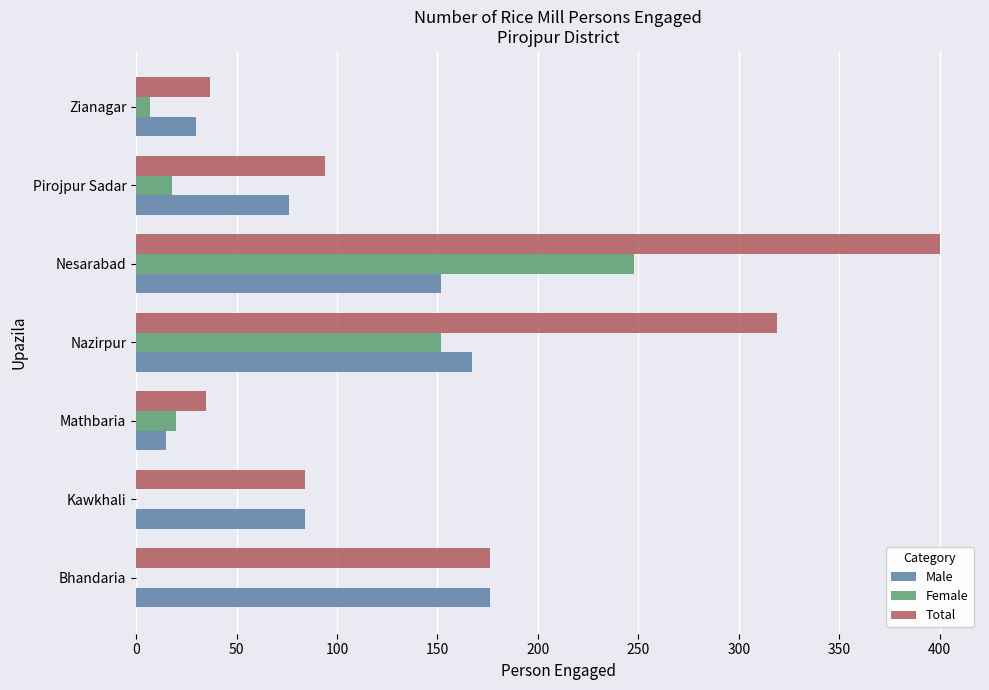

Is the value of Female at Mathbaria greater than the value of Total at Pirojpur Sadar?

No